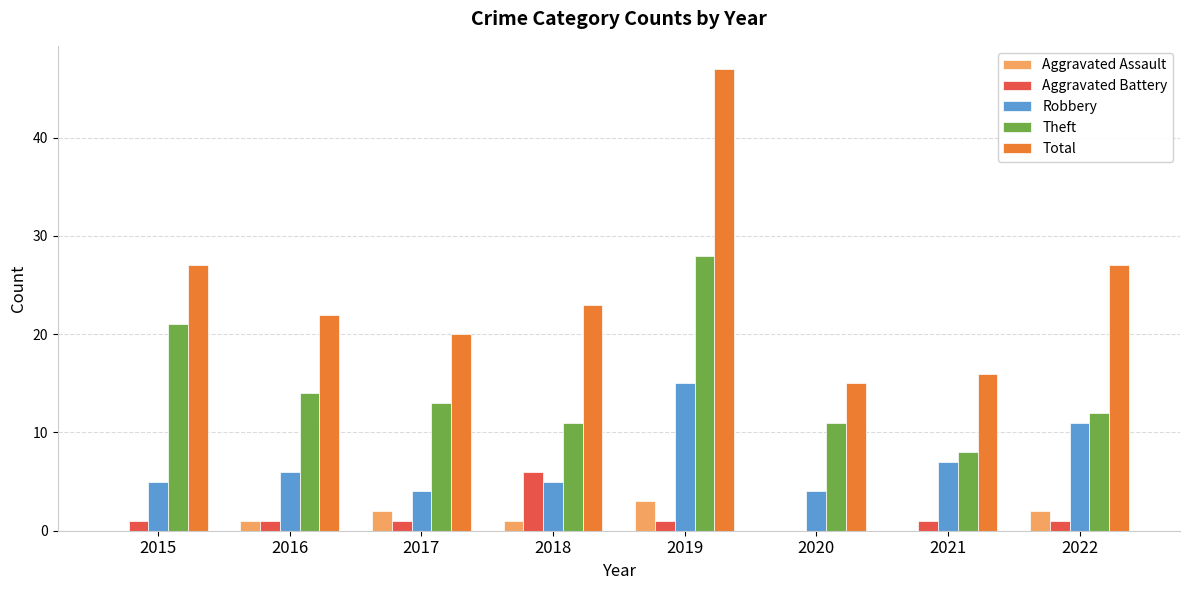

Are the bars grouped side by side (vs. stacked)?

Yes